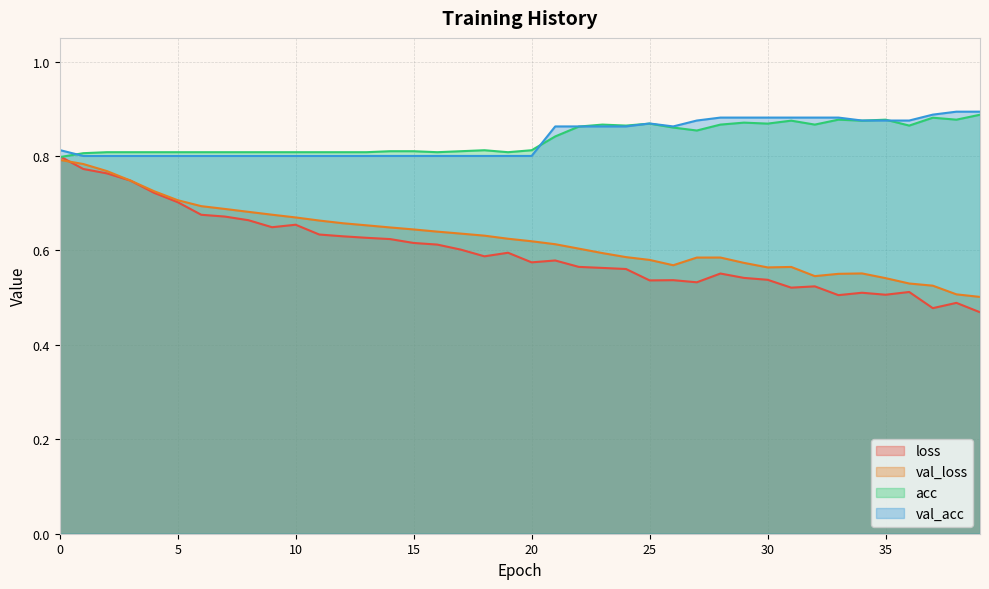

Which has a higher value, 14 or 19?

14